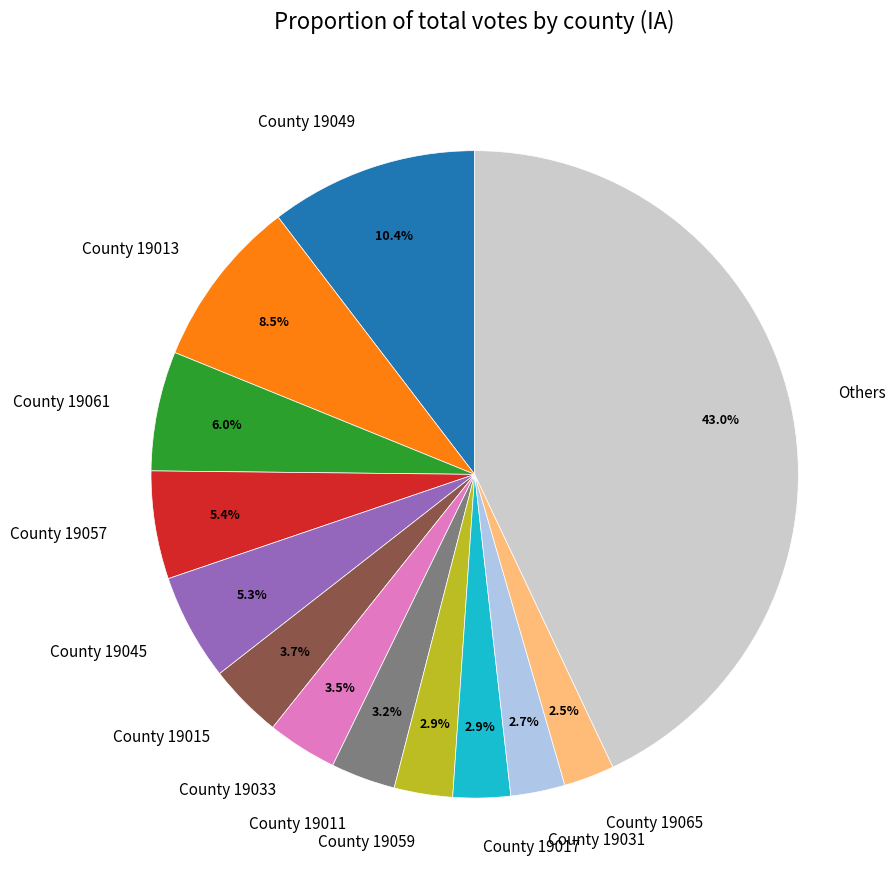

To the nearest percent, what is the difference between the largest and smallest slice percentages?

40%